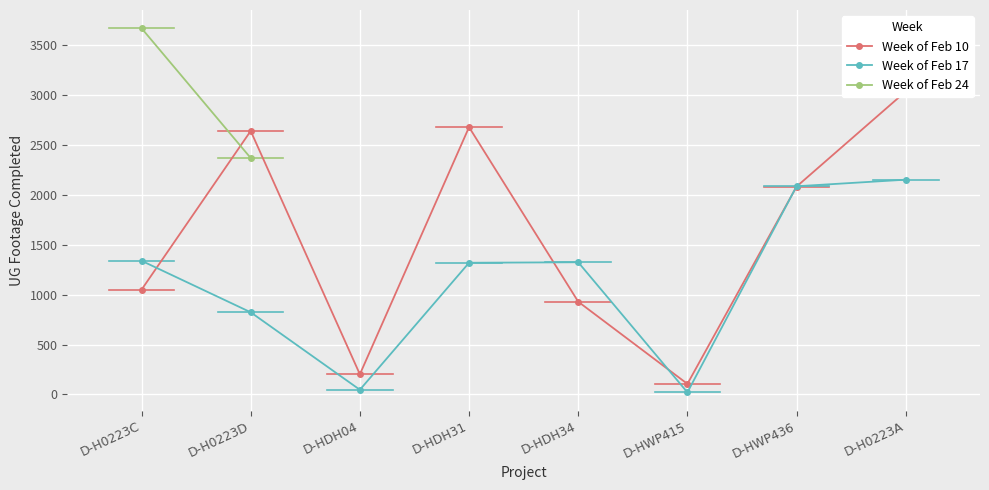

The Week of Feb 17 series shows 883 at D-H0223C. True or false?

False